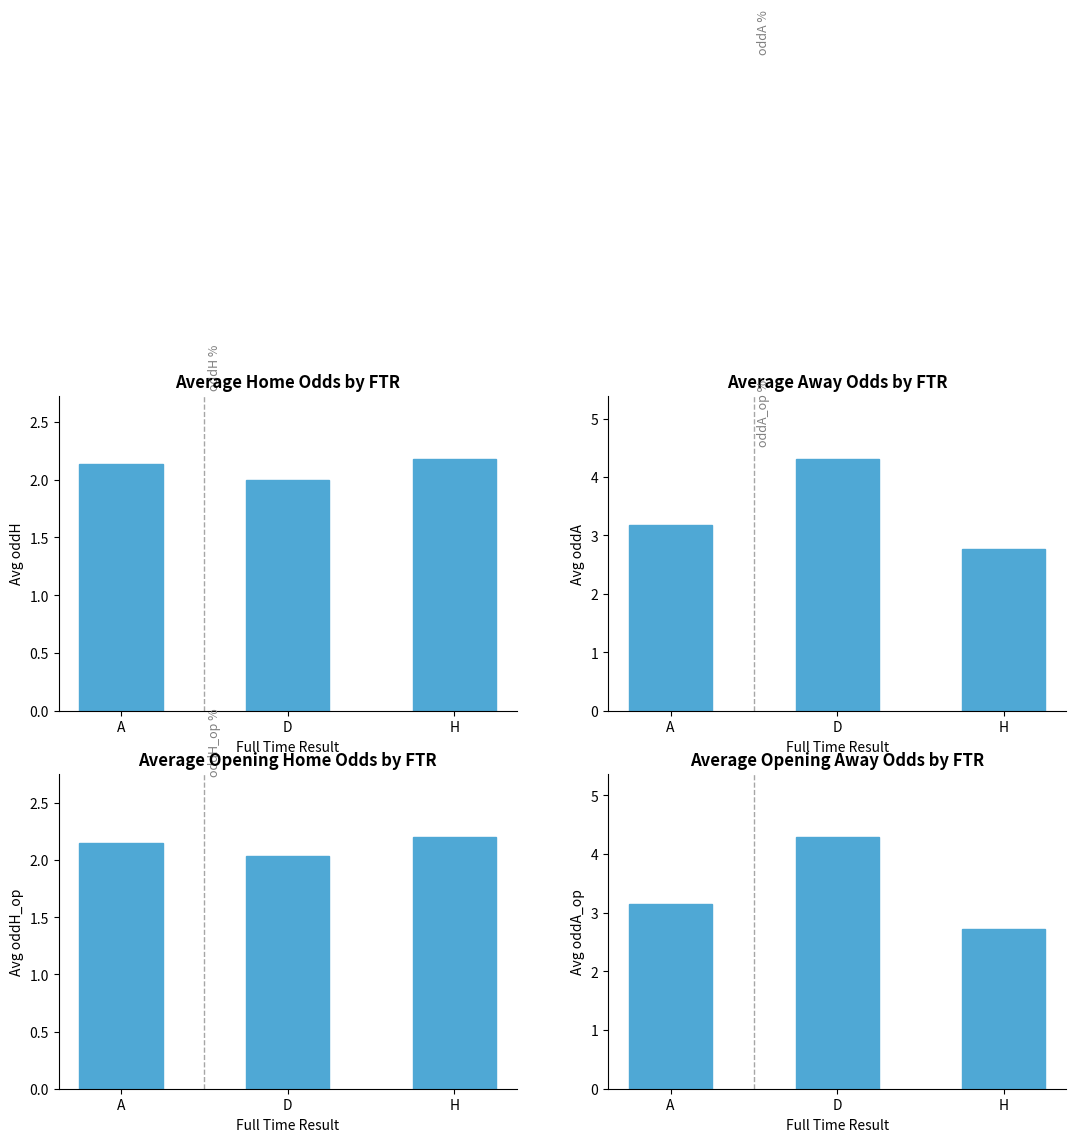

What is the value of the avg_oddH_op bar at the 2nd from the left?

2.0